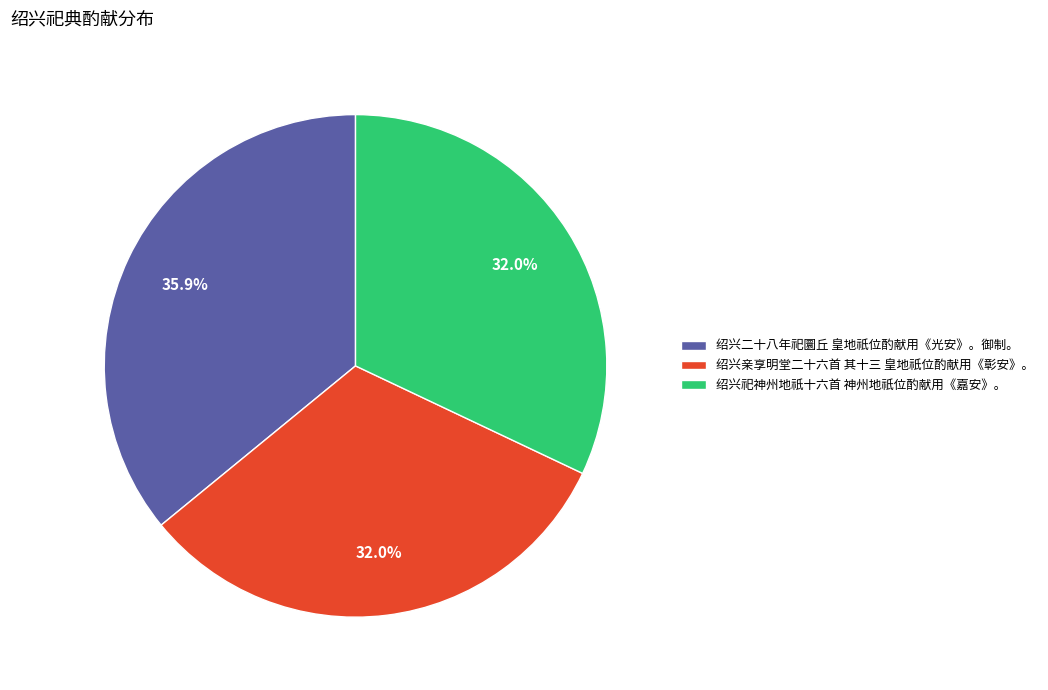

What is the largest slice in the pie chart?

绍兴二十八年祀圜丘 皇地祇位酌献用《光安》。御制。